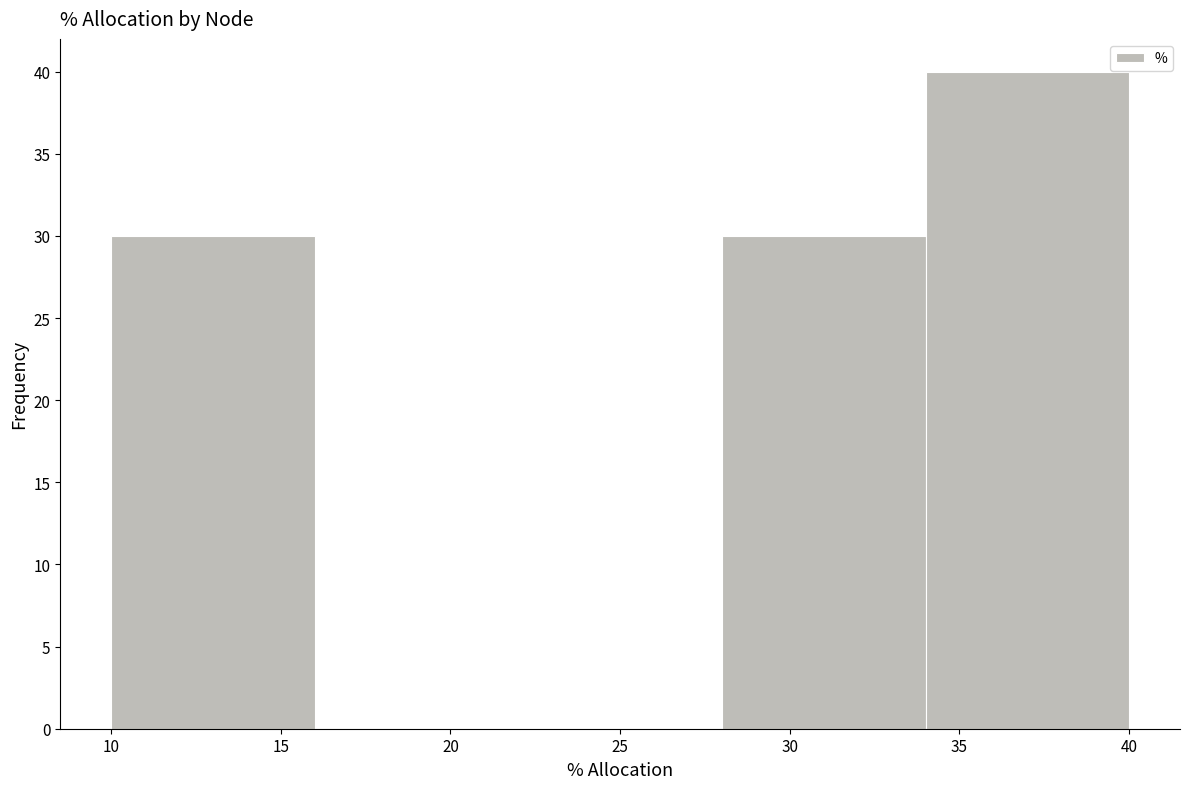

Reading left to right, transcribe this chart: for each bar, give the range it covers on the x-axis and its height. The values are not printed on the chart, so give them approximately, as read against the axis.

10 to 16: 30
16 to 22: 0
22 to 28: 0
28 to 34: 30
34 to 40: 40